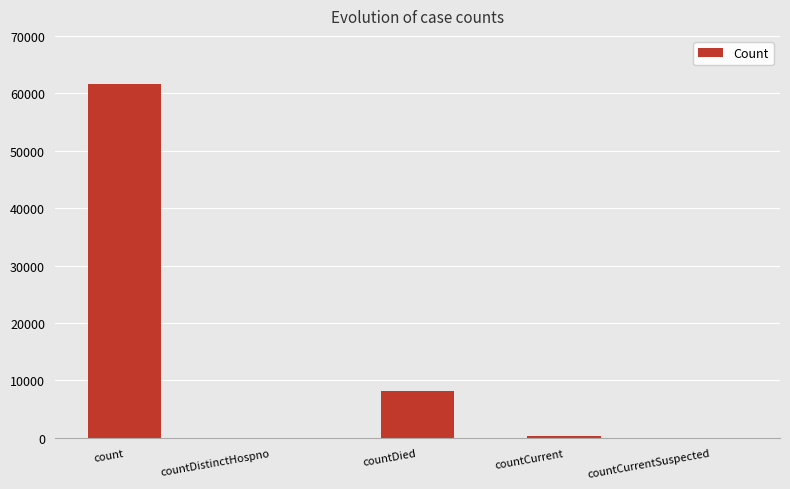

Which category has the highest value across all series?

count